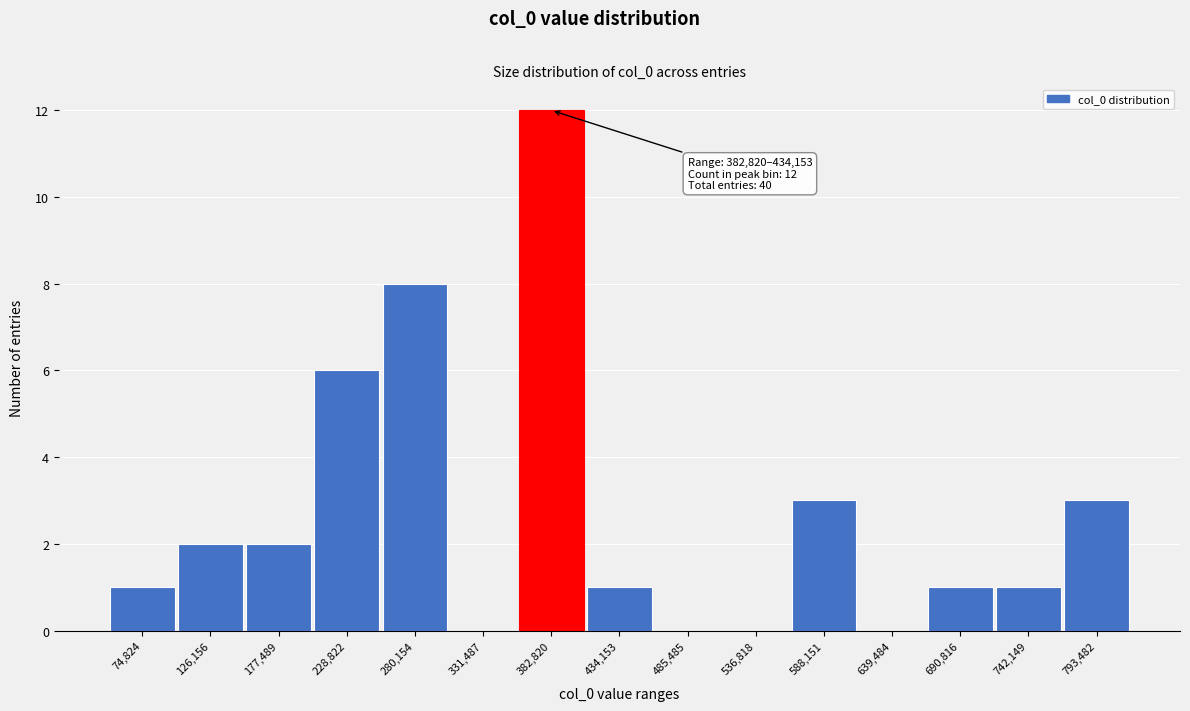

Reading right to left, what are all the values shown in this chart?

793,482=3	742,149=1	690,816=1	639,484=0	588,151=3	536,818=0	485,485=0	434,153=1	382,820=12	331,487=0	280,154=8	228,822=6	177,489=2	126,156=2	74,824=1